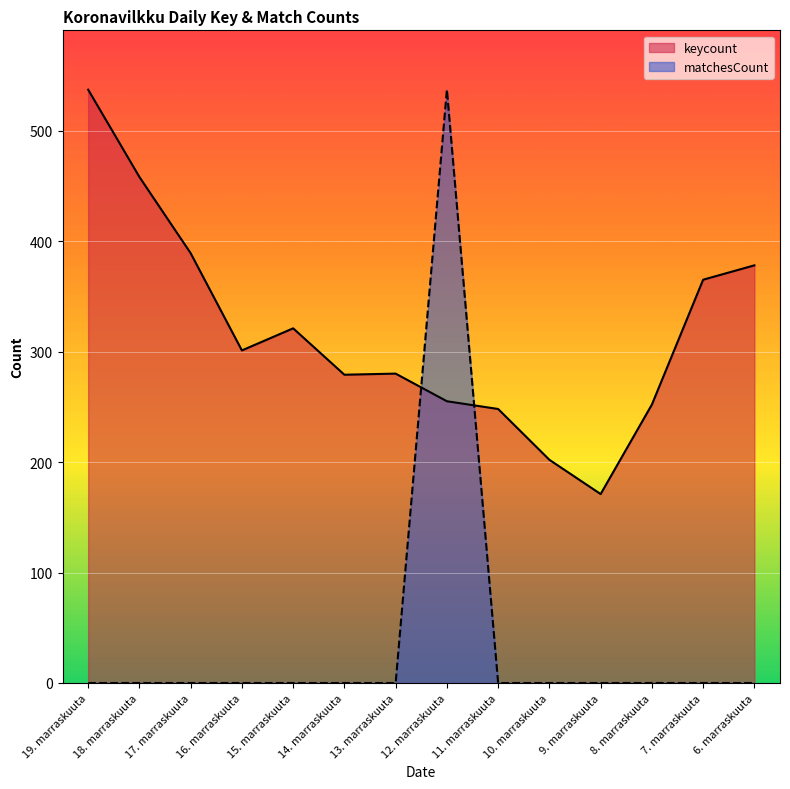

True or false: matchesCount and keycount cross at least once.

True